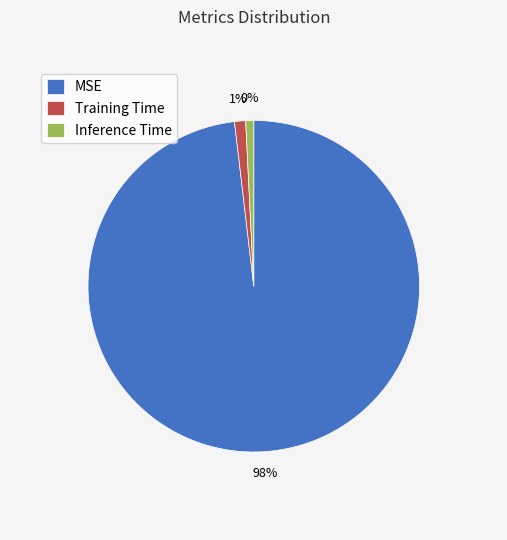

Does Inference Time represent more than half of the total?

No